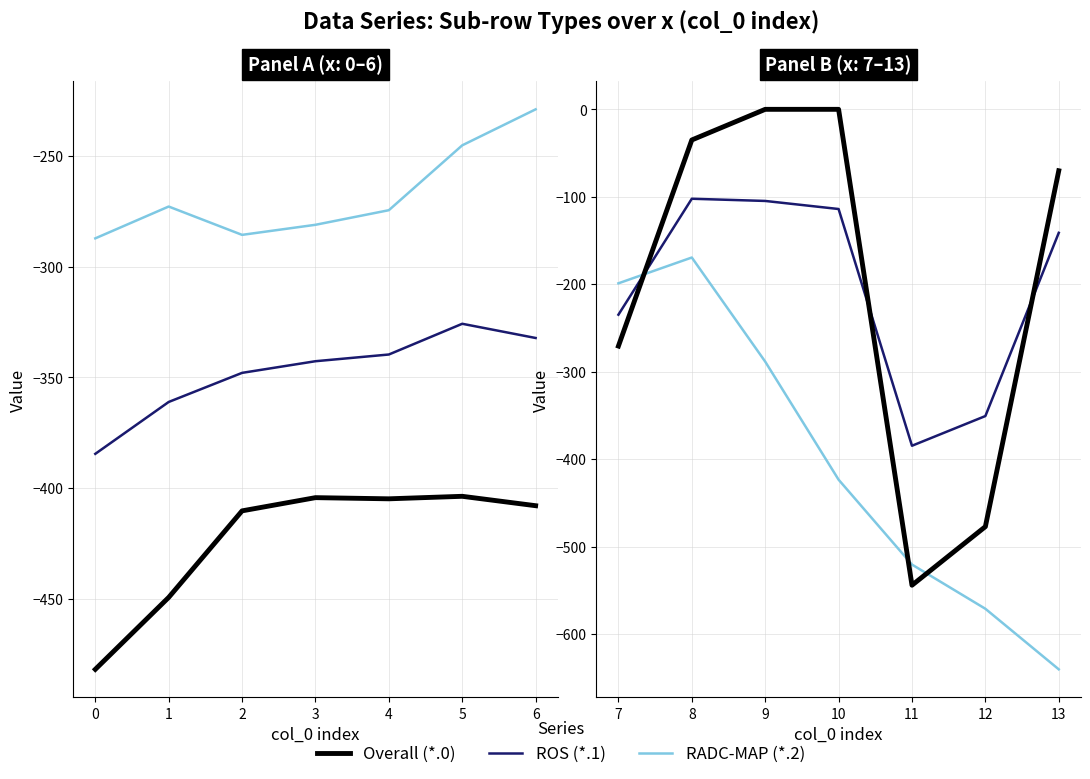

Does the chart have visible grid lines?

Yes